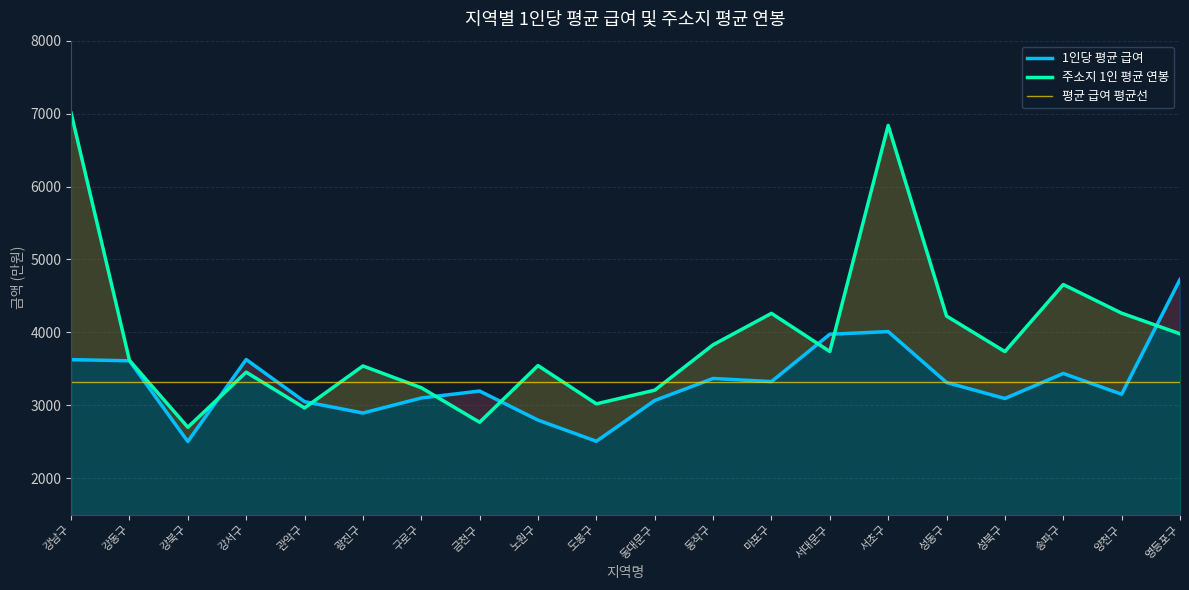

Which series has the widest spread of values?

주소지 1인 평균 연봉